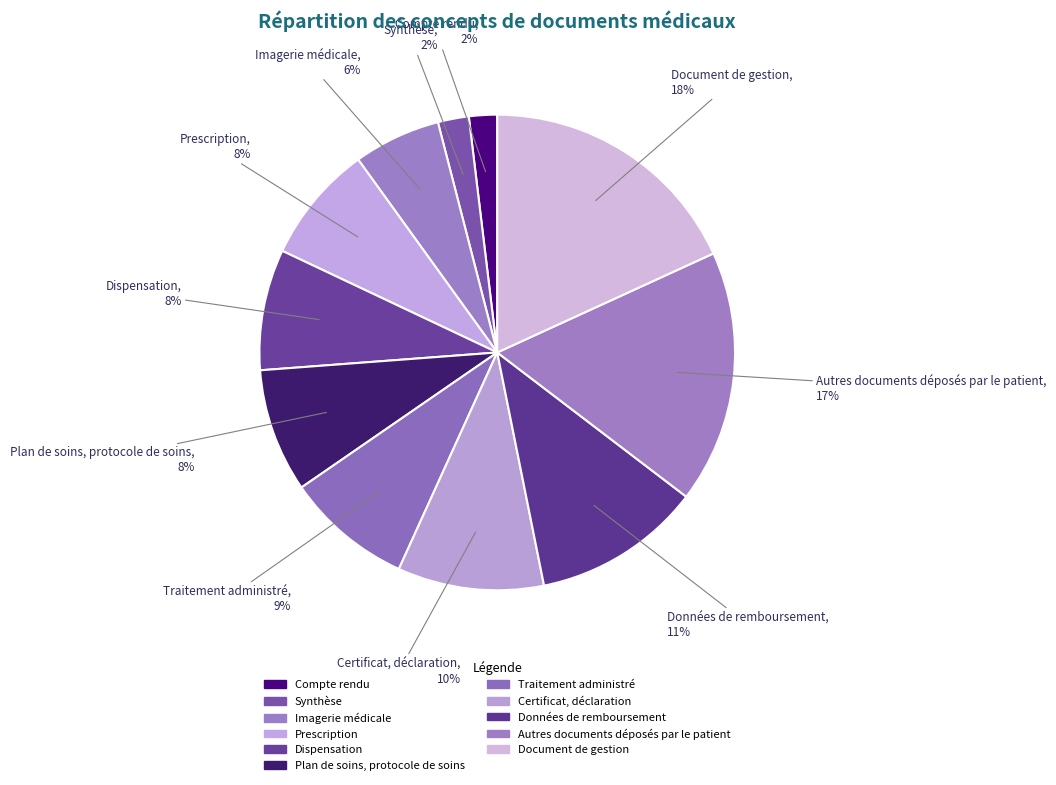

How many segments does this pie chart have?

11